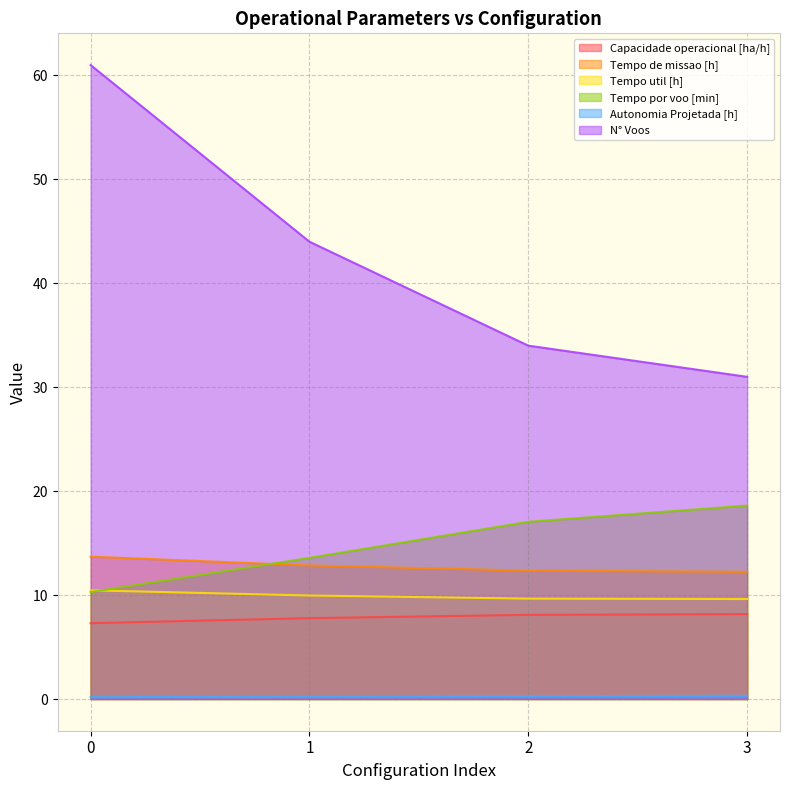

True or false: Tempo por voo [min] has more than 2 points higher than both neighbors.

False